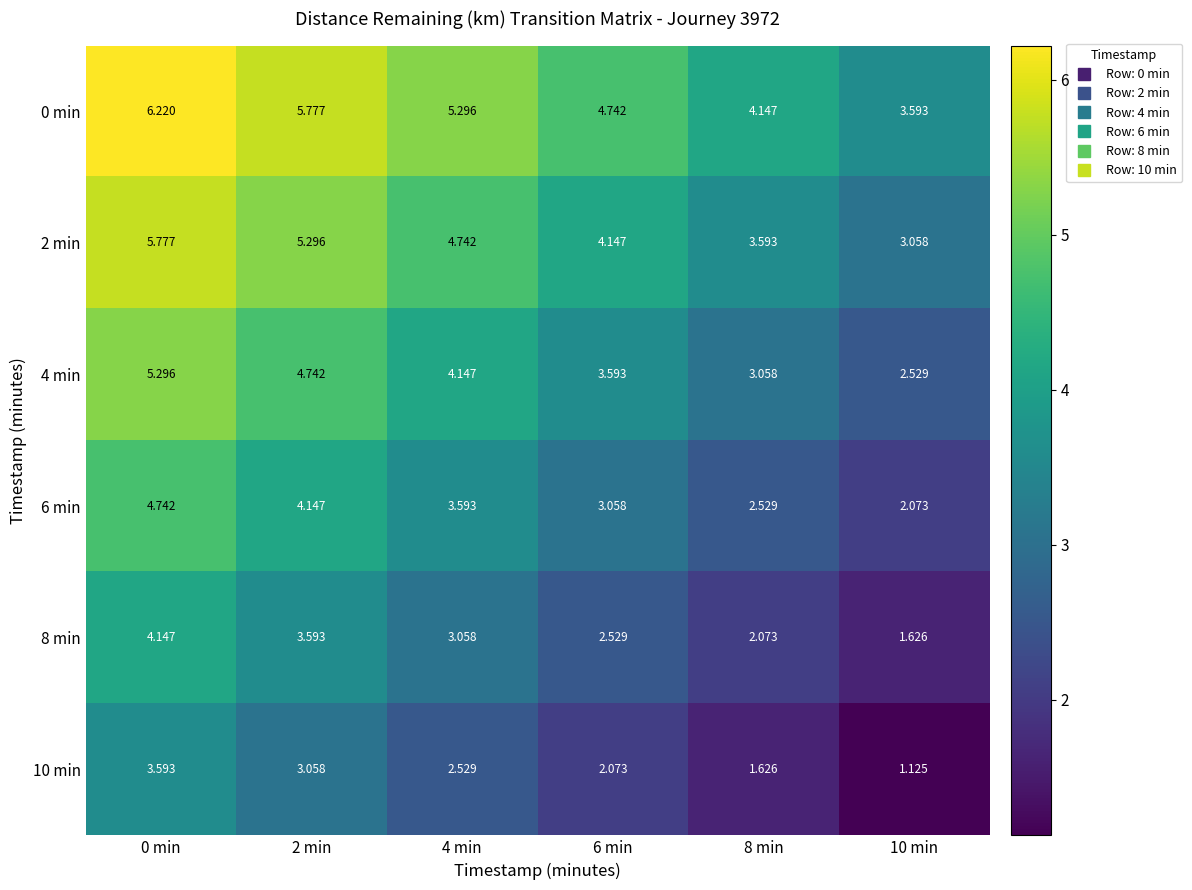

Is the value of 6 min at 10 min greater than the value of 10 min at 2 min?

No